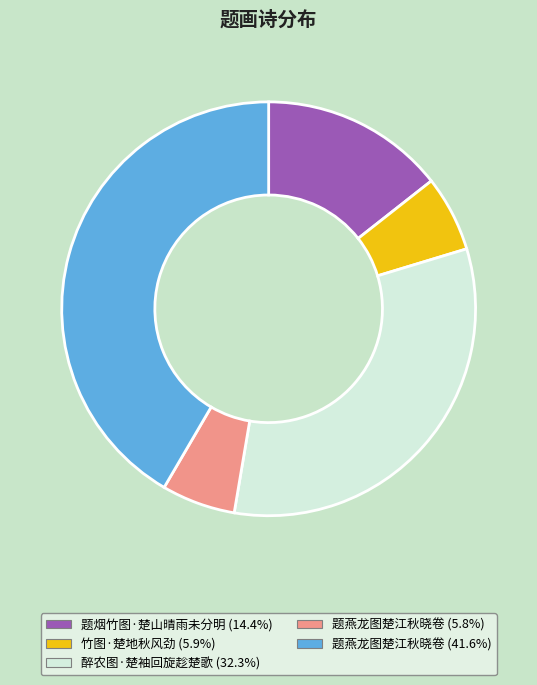

Does any single category account for the majority?

No